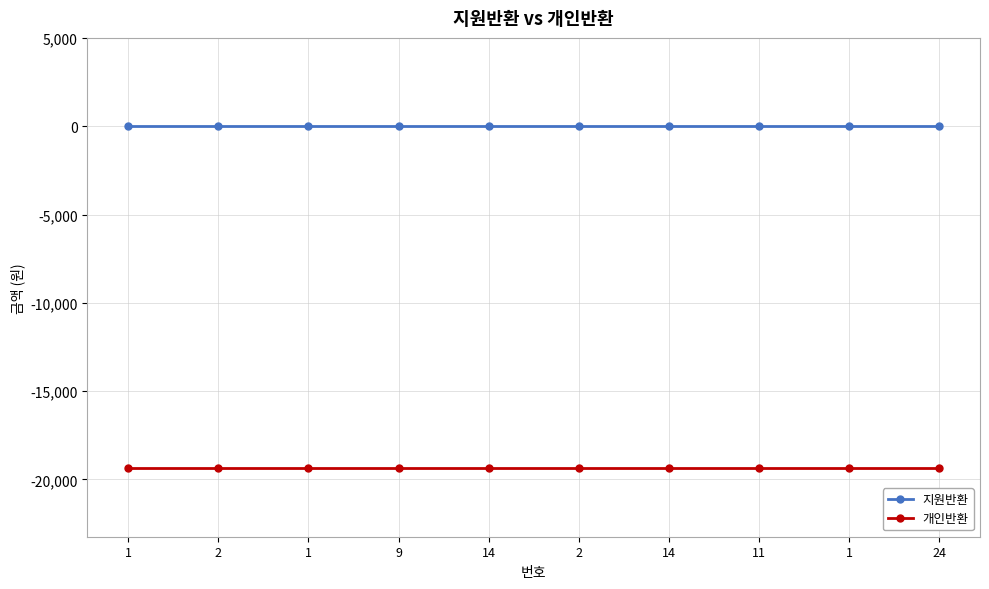

At which label is 지원반환 closest to 0?

1